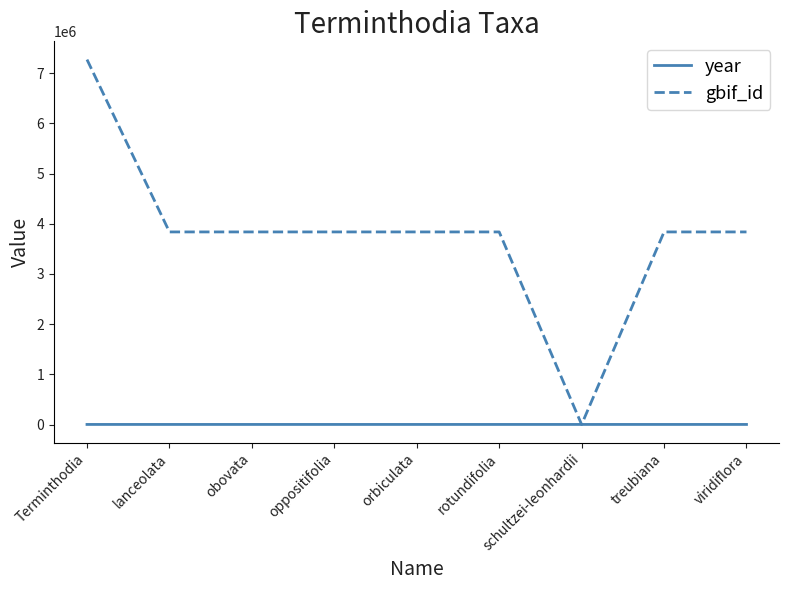

What is the difference between the year values at schultzei-leonhardii and lanceolata?

7